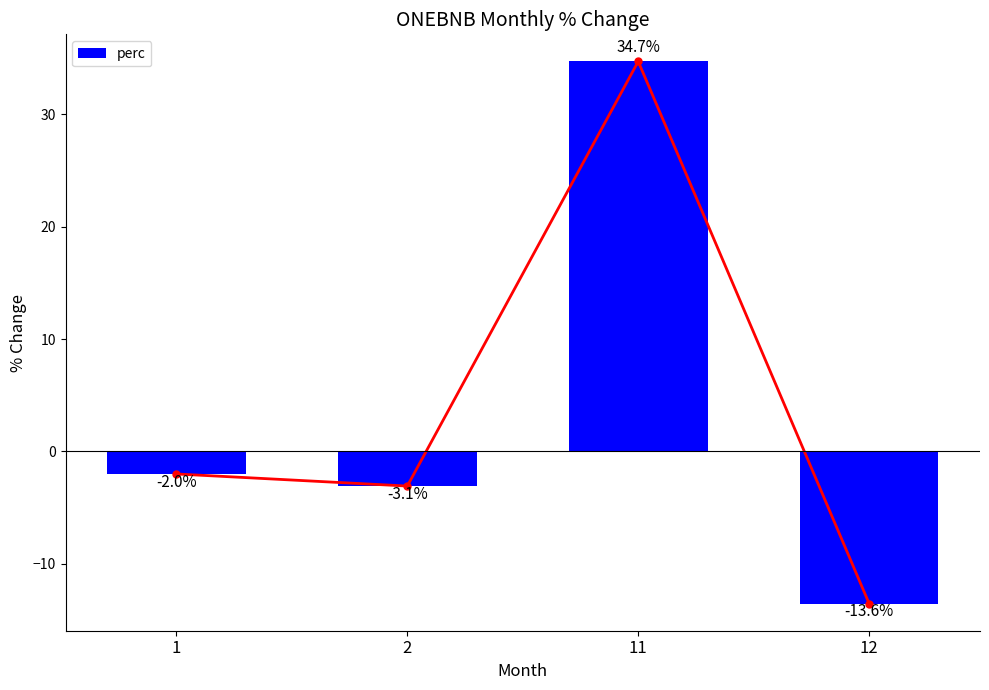

What is the sum of the values at 11 and 1?

32.7